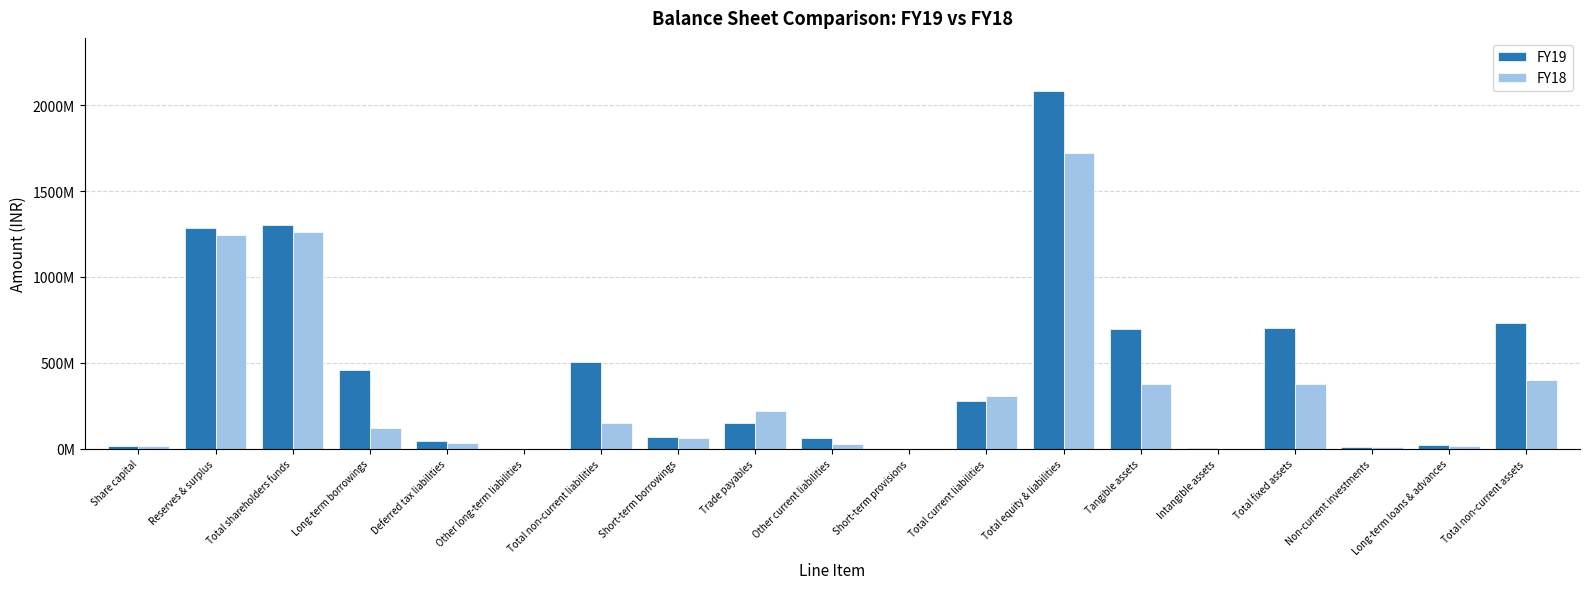

Is it true that FY19 equals 701415014 at Total fixed assets?

True